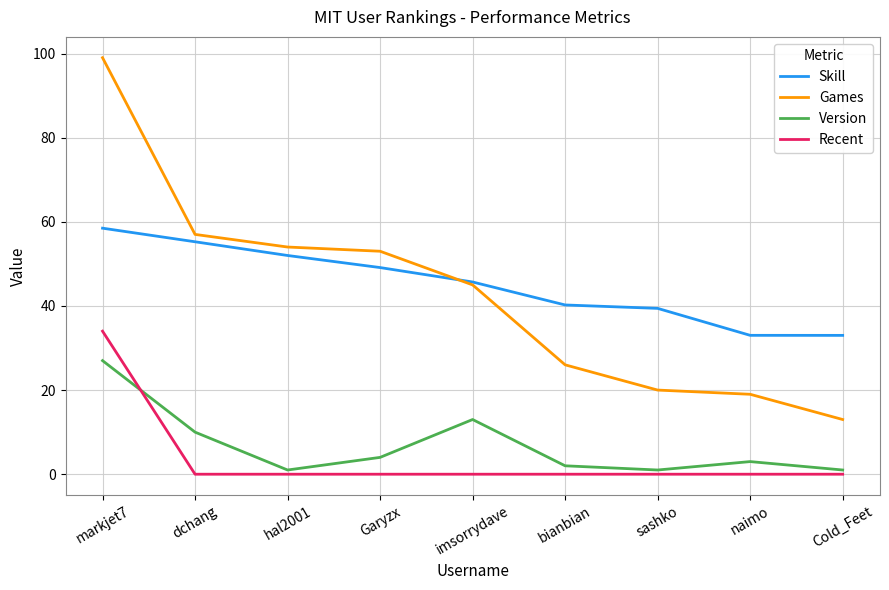

What is the sum of the Games values at Cold_Feet and naimo?

32.0